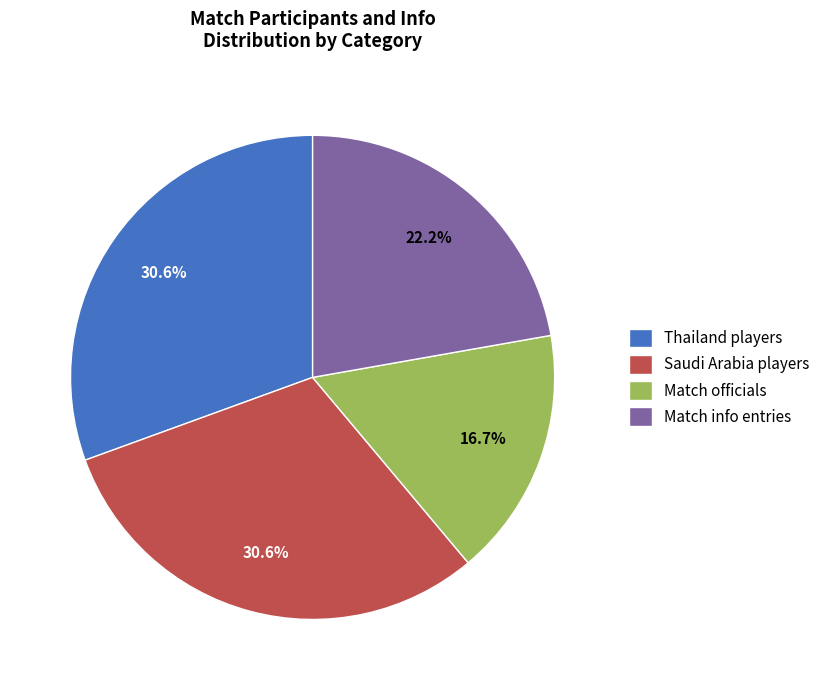

Which category has the smallest portion of the pie?

Match officials